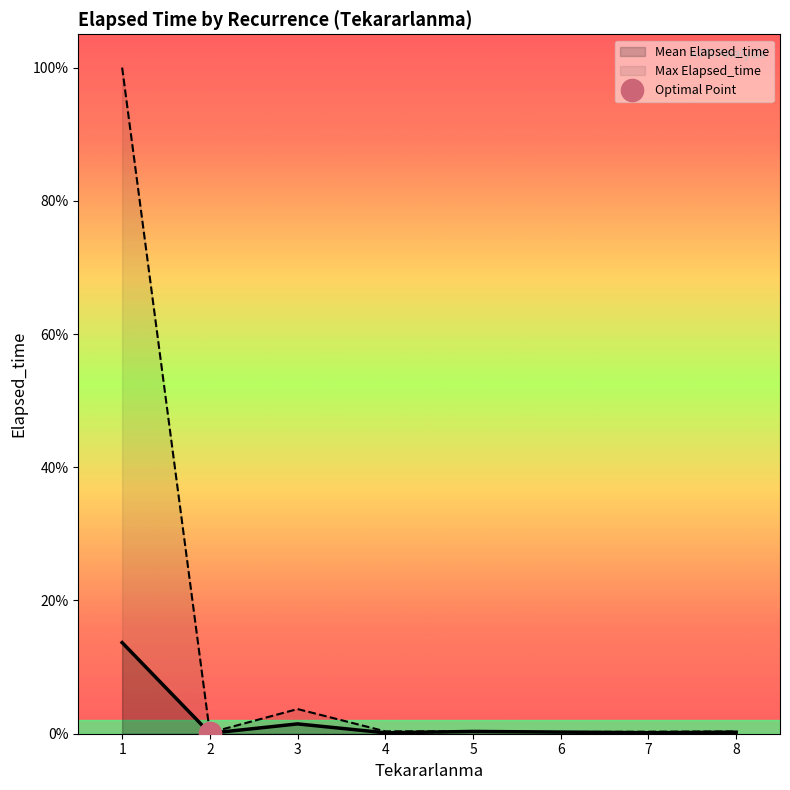

True or false: Max Elapsed_time and Mean Elapsed_time cross at least once.

False